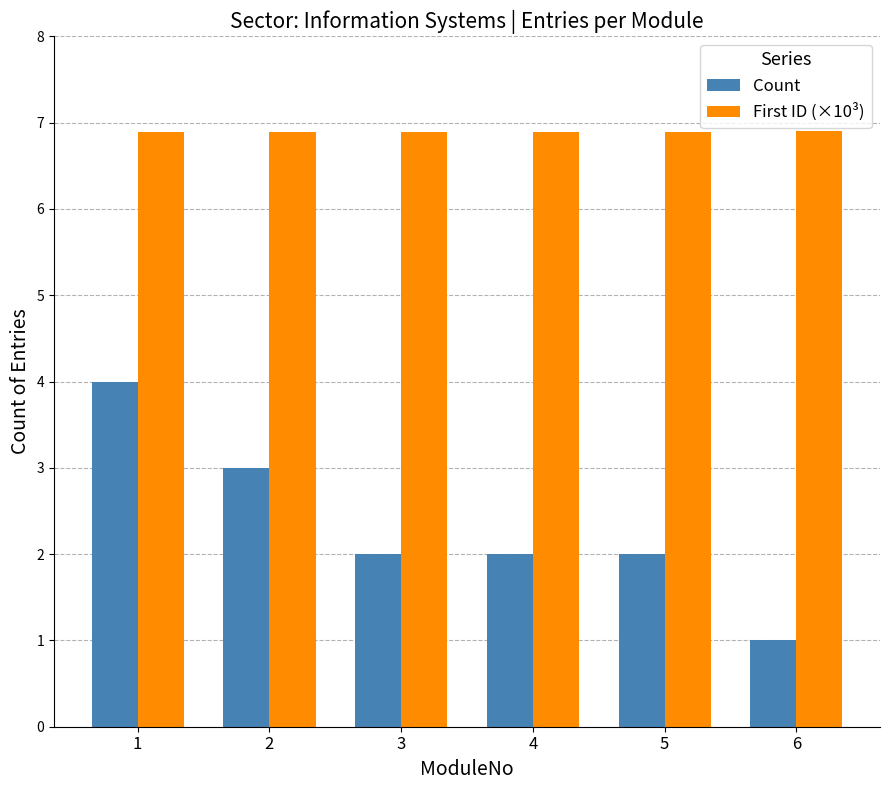

What is the lowest value of the Count series?

1.0